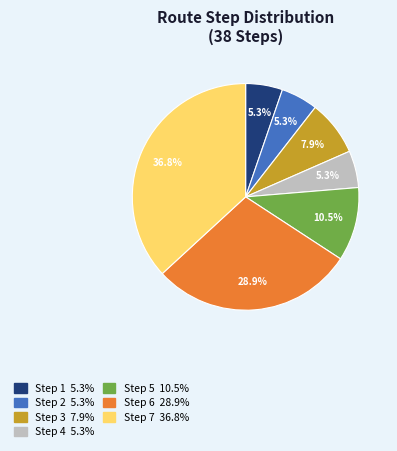

Does any single category account for the majority?

No